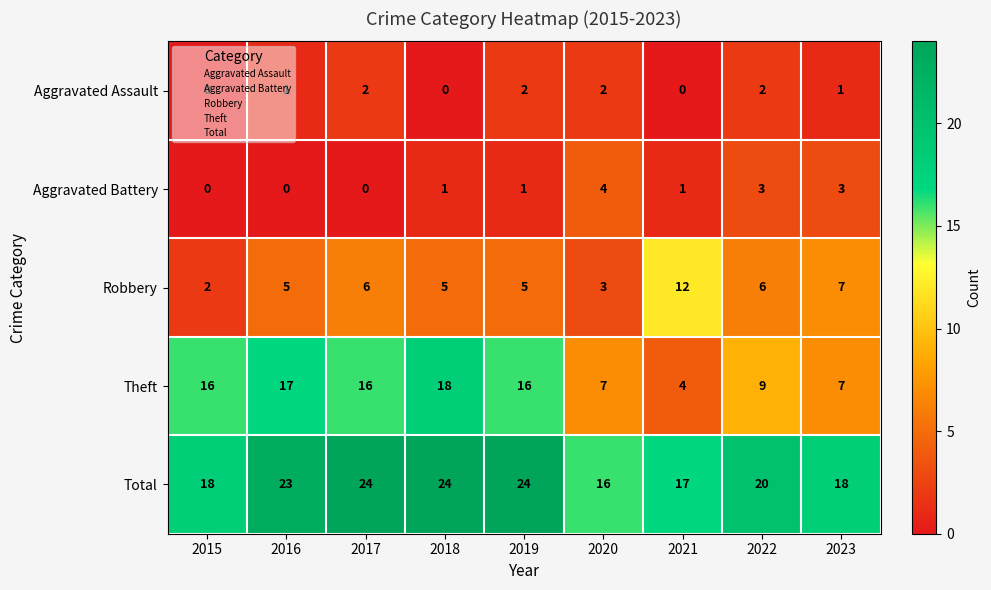

What is the difference between the second highest and minimum values in the Robbery series?

5